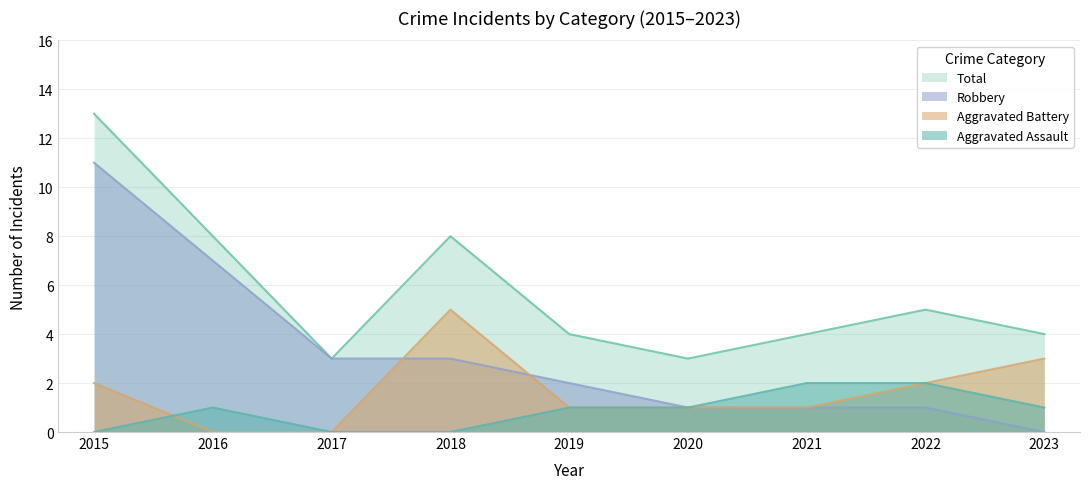

Is it true that Aggravated Battery equals 8 at 2018?

False